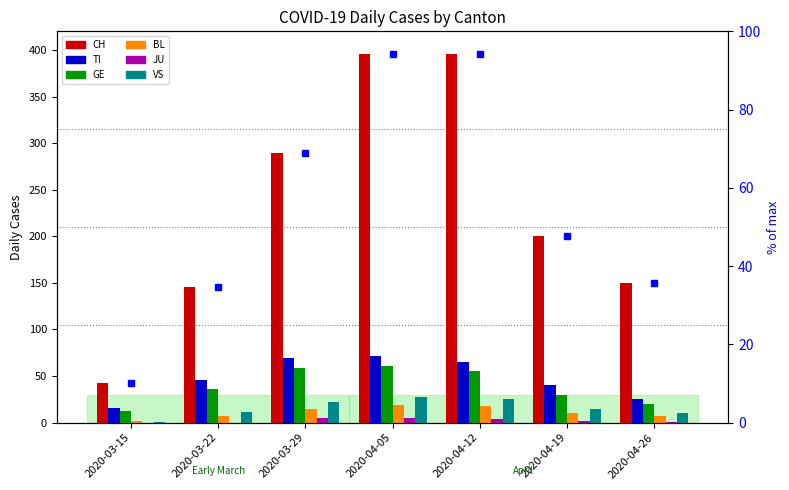

What is the difference between the maximum and second lowest values in the GE series?

41